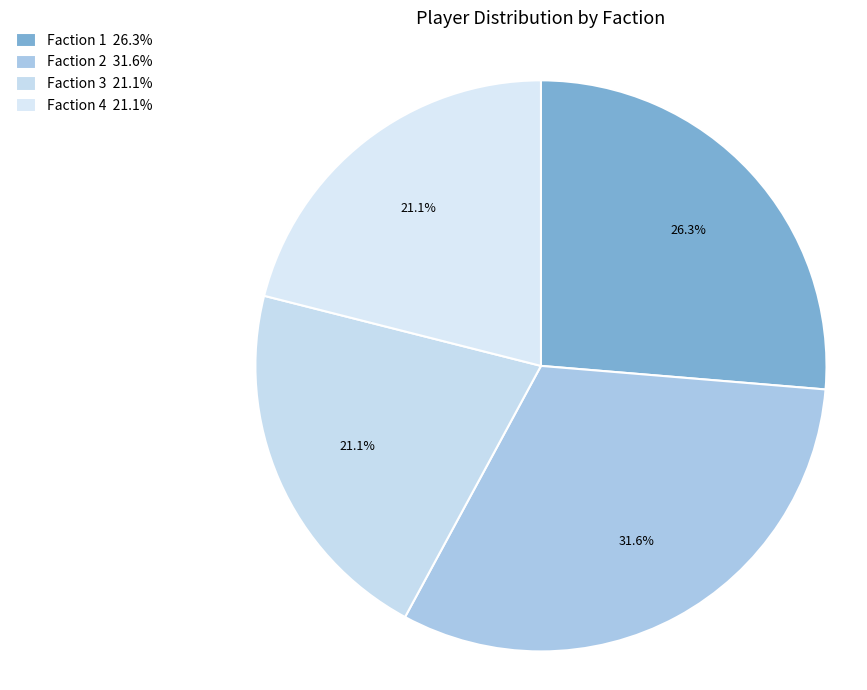

Is it true that Faction 1 is 26% of the pie?

True